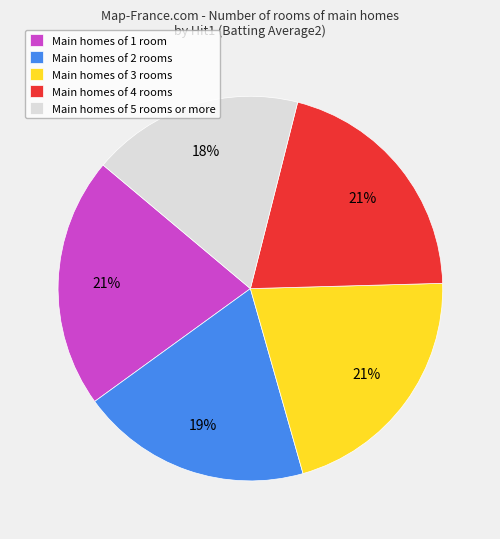

To the nearest percent, what is the average slice percentage?

20%